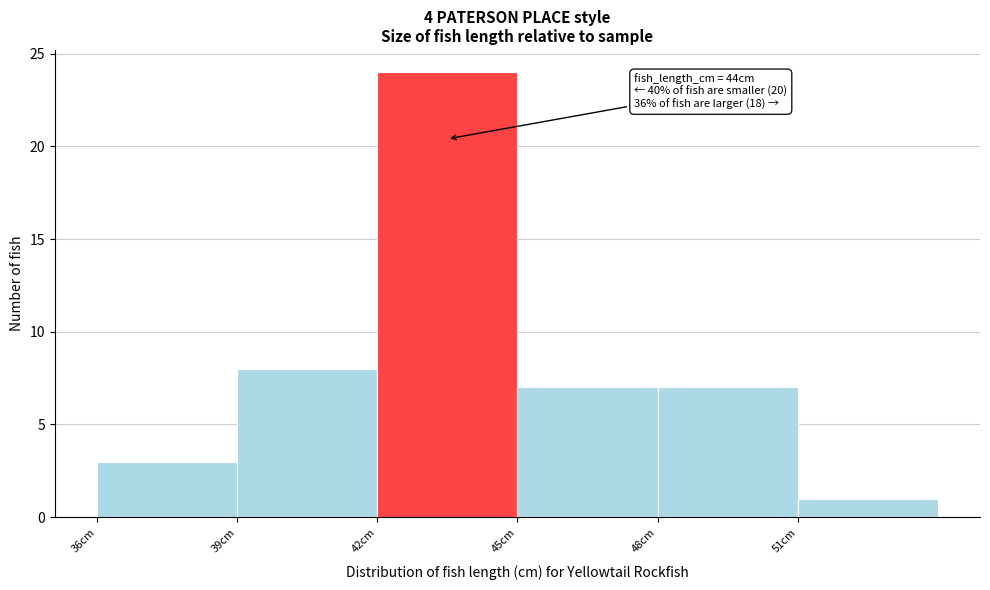

Reading right to left, list all the values displayed in this chart.

1	7	7	24	8	3